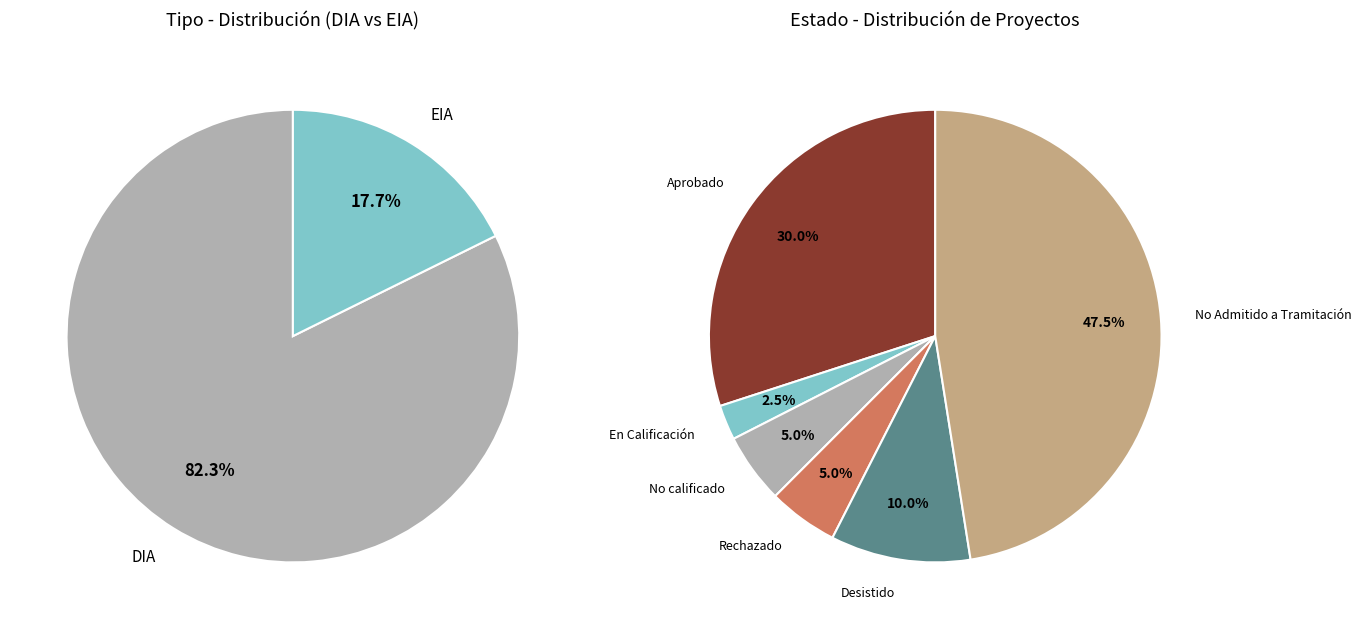

Which category has the smallest portion of the pie?

EIA